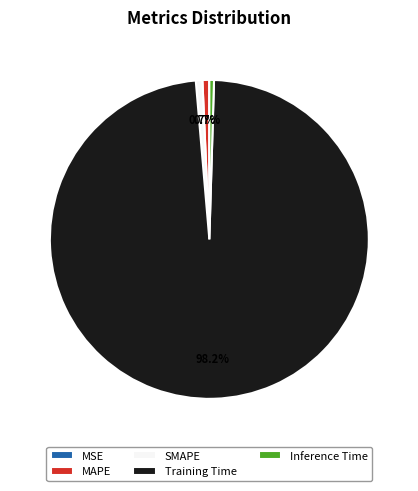

To the nearest percent, what is the difference between the largest and smallest slice percentages?

98%